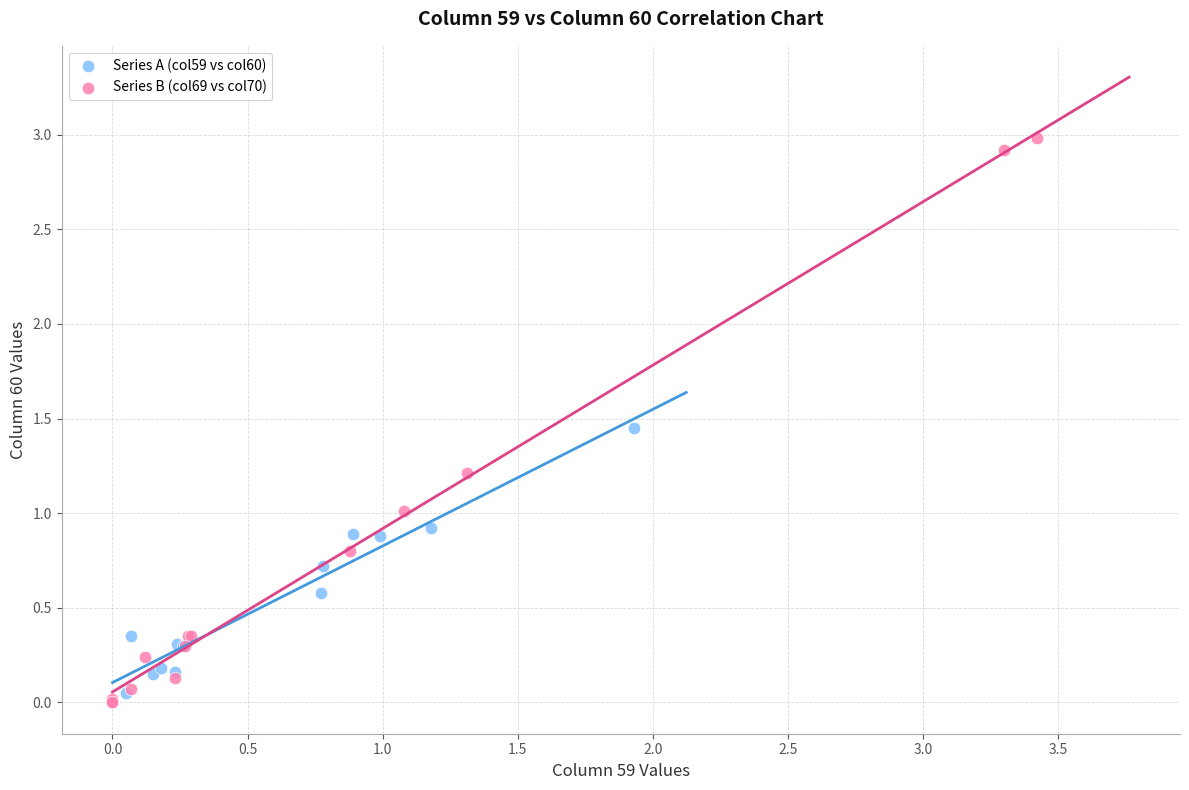

What are all the series names shown in the legend?

Series A (col59 vs col60), Series B (col69 vs col70)